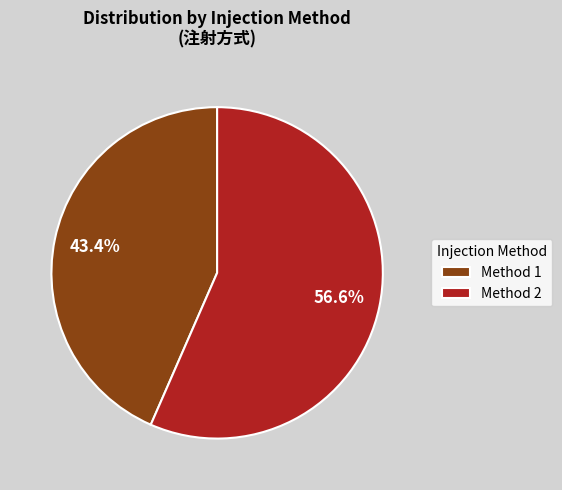

Approximately how many times larger is the value at Method 2 compared to Method 1?

1.3